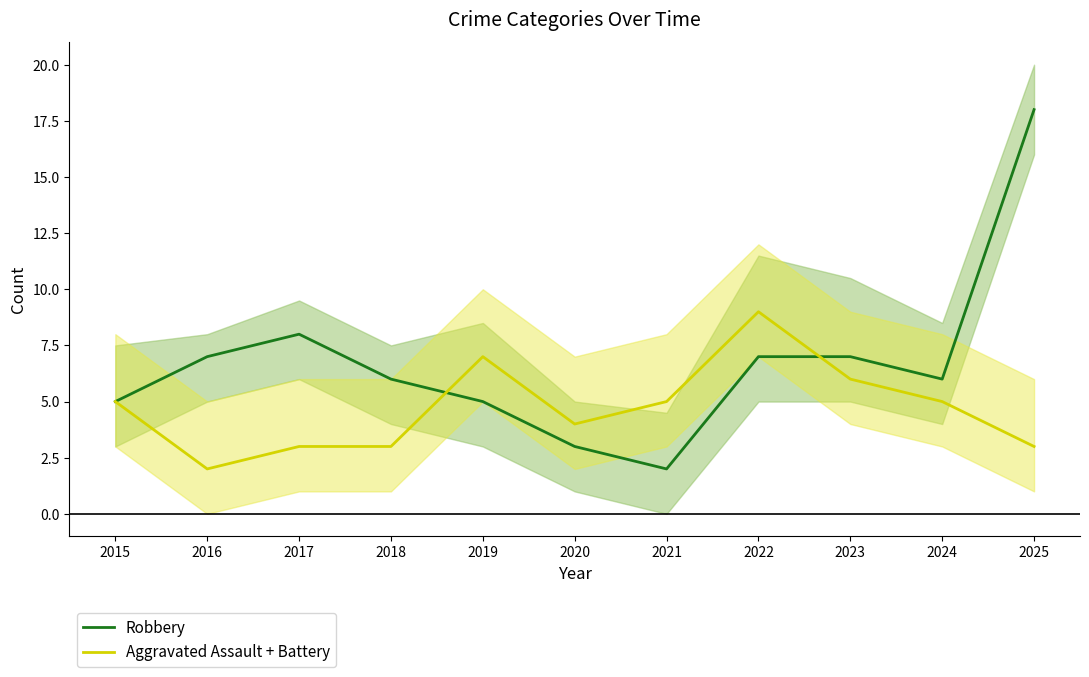

Is the value of Aggravated Assault + Battery at 2025 greater than the value of Robbery at 2025?

No